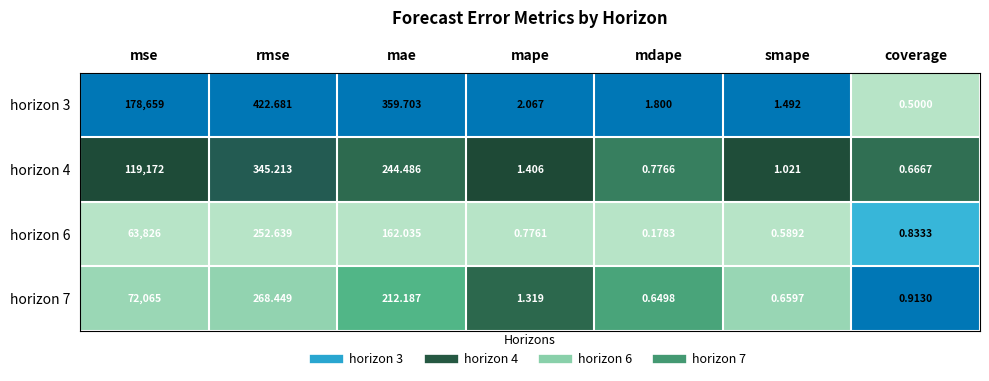

At how many categories does at least one series exceed 0?

7